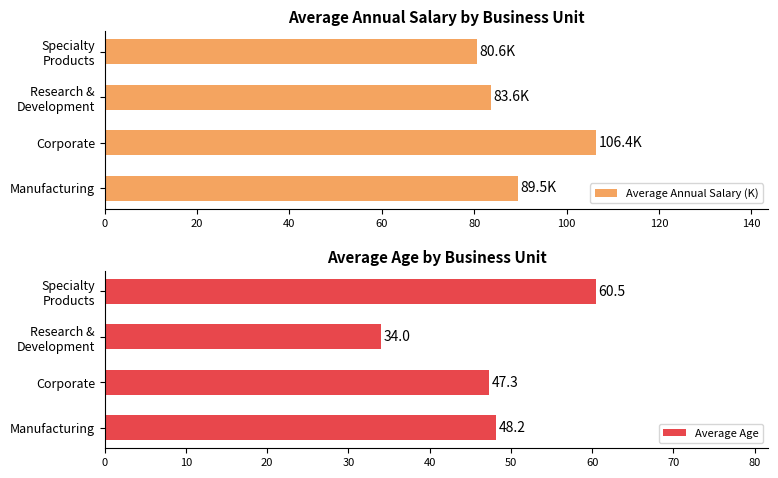

At how many categories does at least one series exceed 45?

4